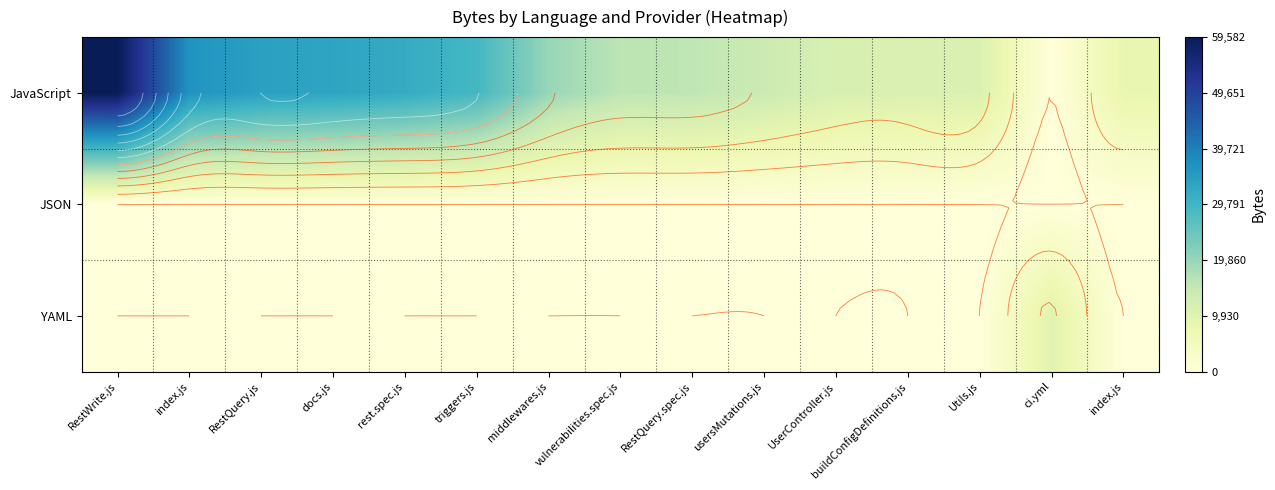

Is it true that JavaScript equals 31981 at rest.spec.js?

True